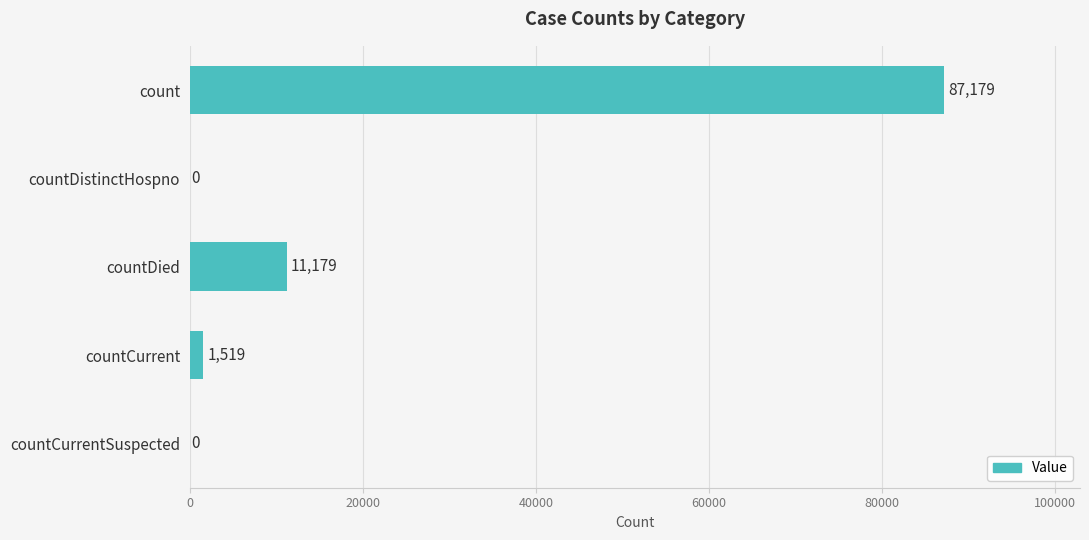

Are the bars horizontal?

Yes